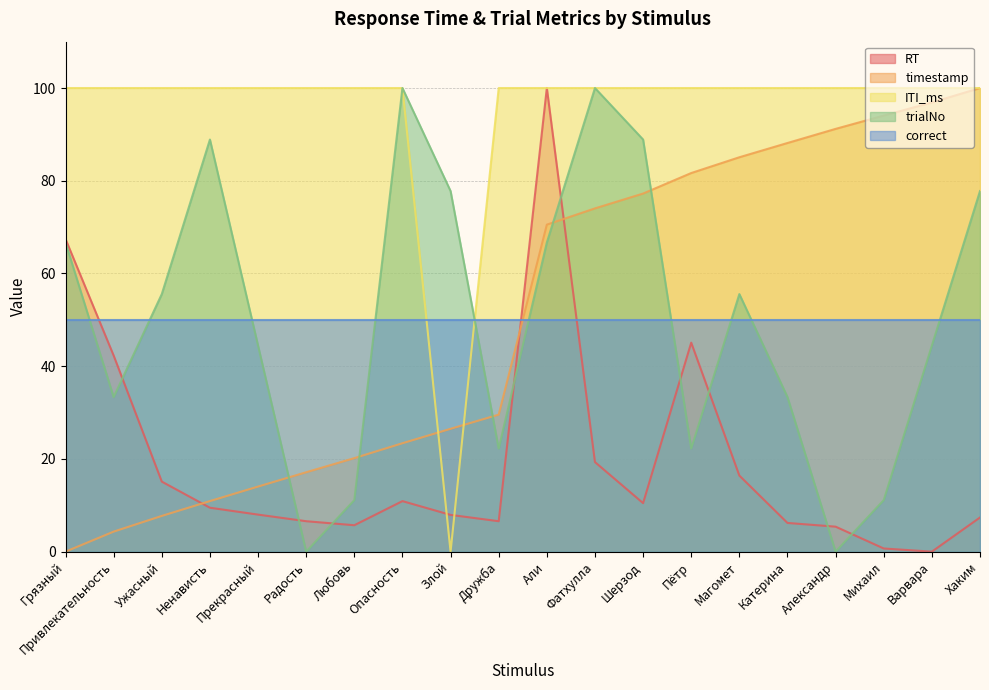

What is the difference between the timestamp values at Привлекательность and Ужасный?

3.4